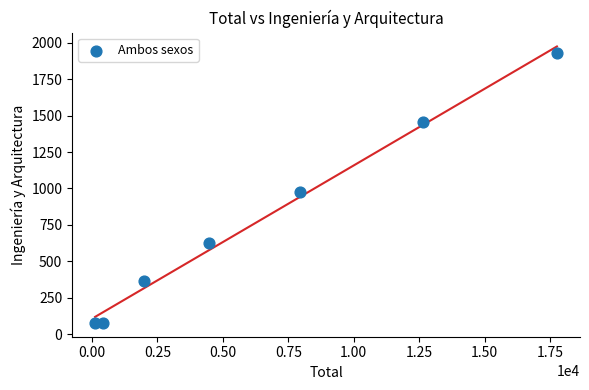

What Y value in the scatter plot is closest to 1002?

979